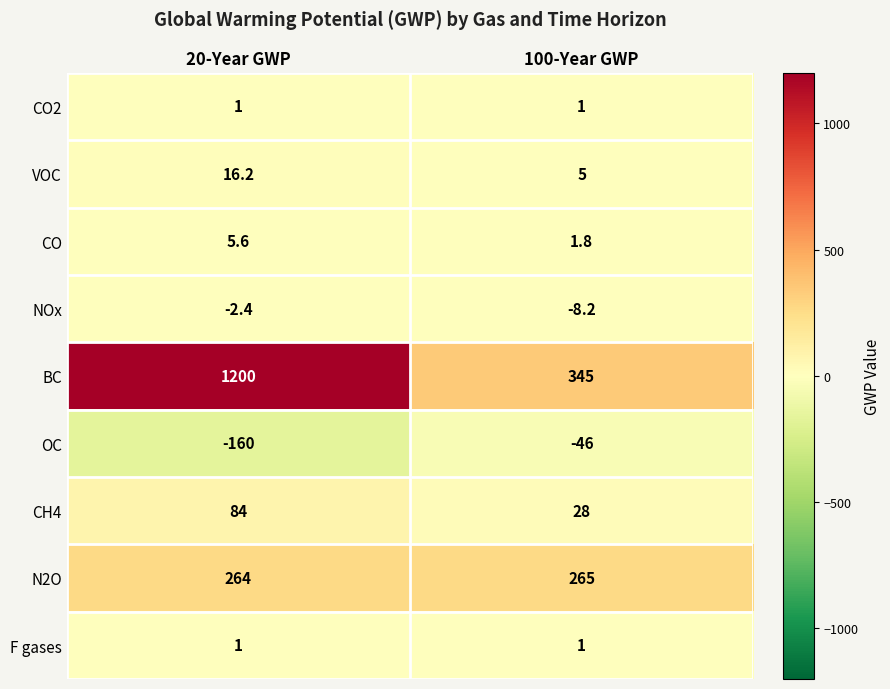

What is the sum of the N2O values at 20-Year GWP and 100-Year GWP?

529.0